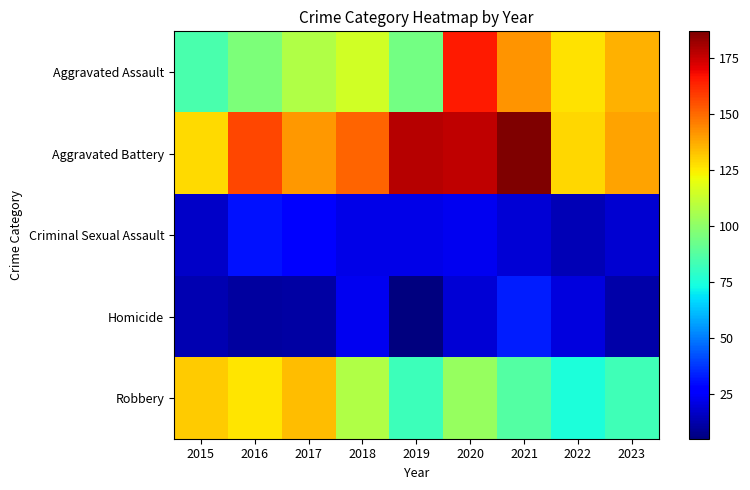

What is the greatest value displayed?

187